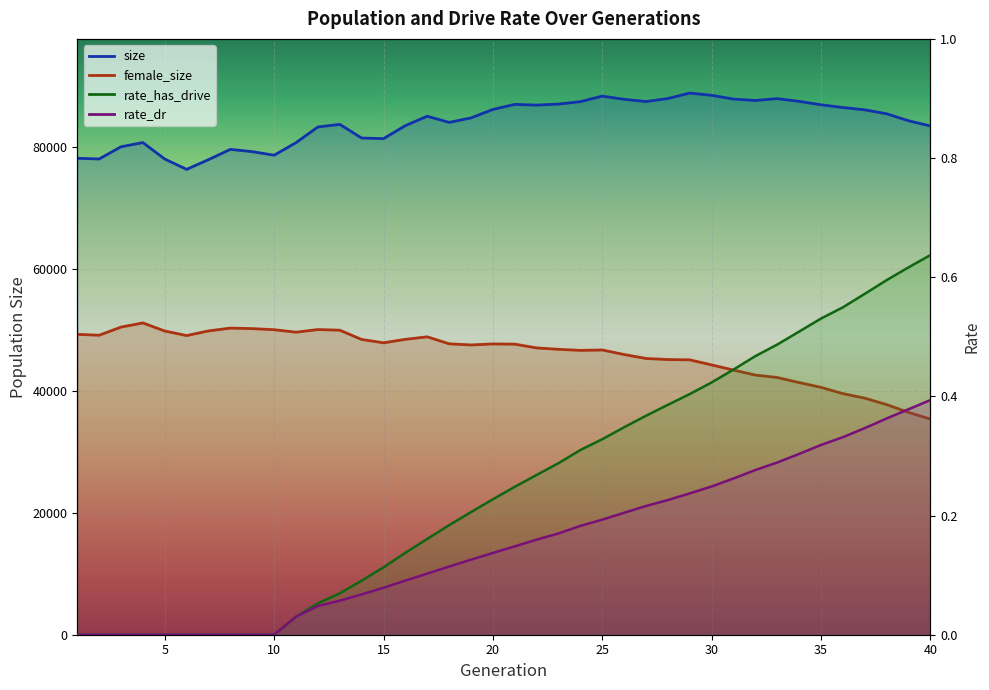

Which label corresponds to the largest value in the chart?

29